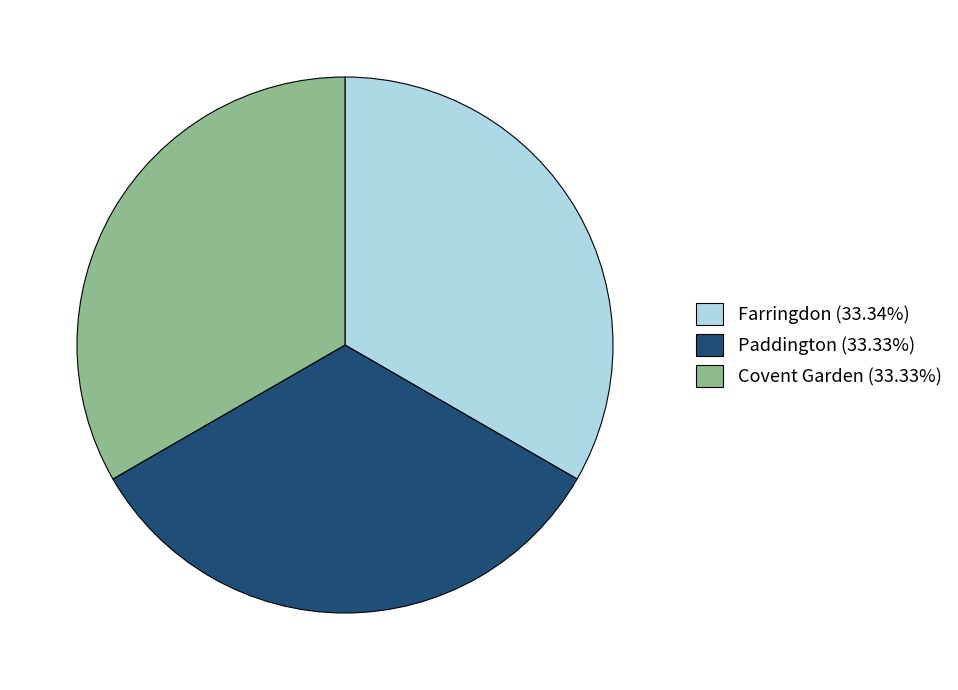

Do Farringdon and Covent Garden together represent more than half of the pie?

Yes